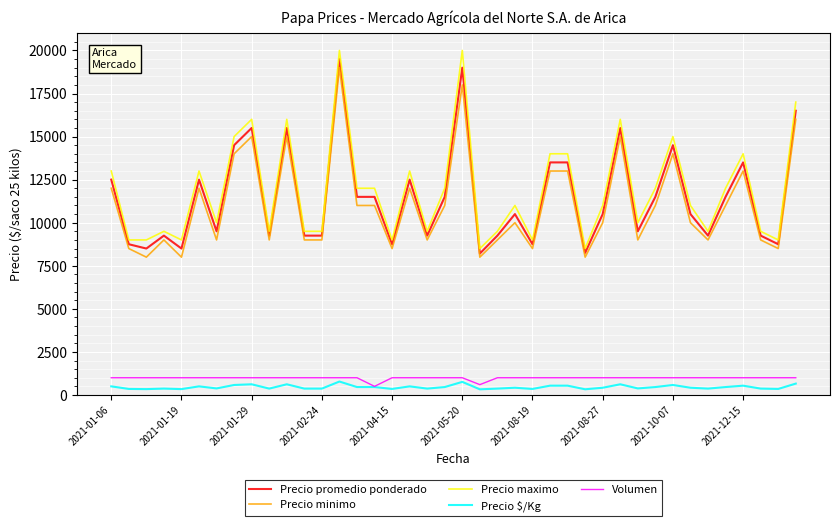

How many lines are shown in the chart?

5